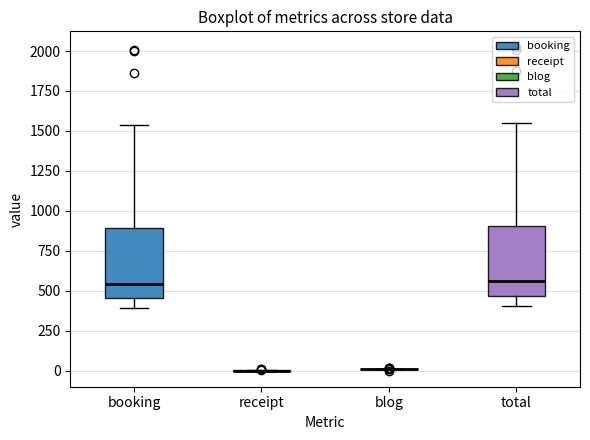

Reading left to right, read every box against the y-axis: the position of its median line, the range the box covers, and the ends of its whiskers. The values are not printed on the chart, so give them approximately, as read against the axis.

booking: median 550, box 450 to 900, whiskers 400 to 1550
receipt: box collapsed to a line at 0, whiskers 0 to 0
blog: box collapsed to a line at 0, whiskers 0 to 0
total: median 550, box 450 to 900, whiskers 400 to 1550